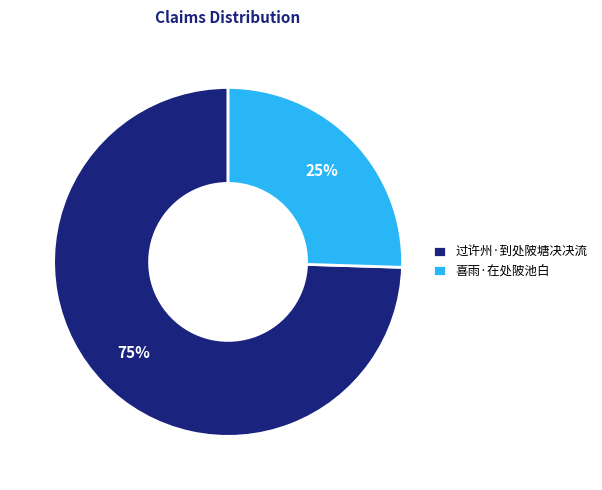

Is it true that 过许州·到处陂塘决决流 is 75% of the pie?

True